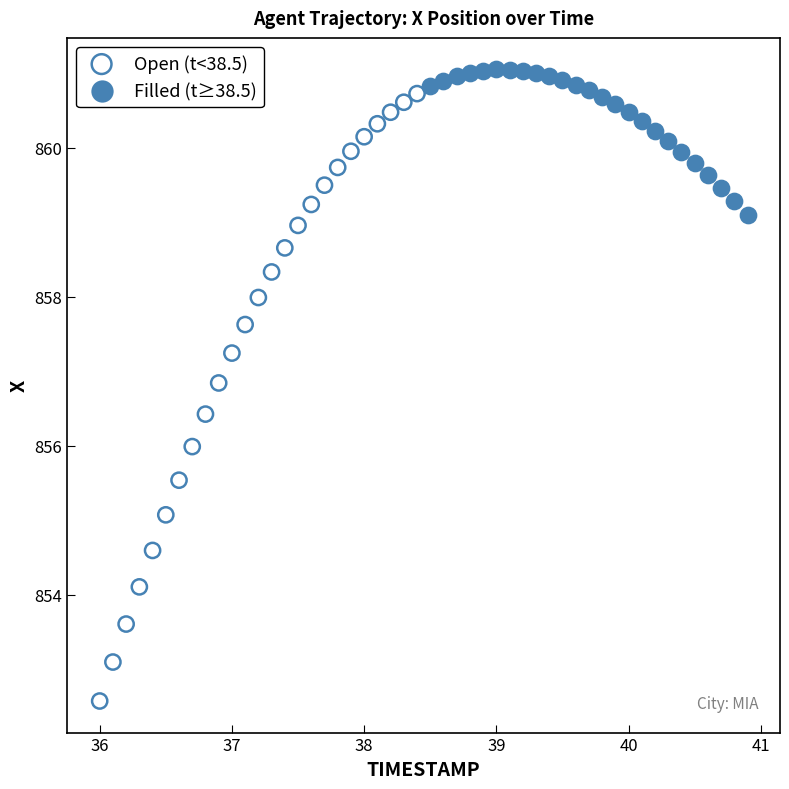

Which series reaches the maximum Y coordinate?

Filled (t≥38.5)